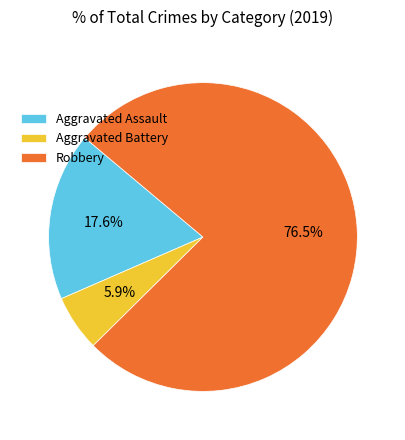

Which slice represents more than half of the pie?

Robbery